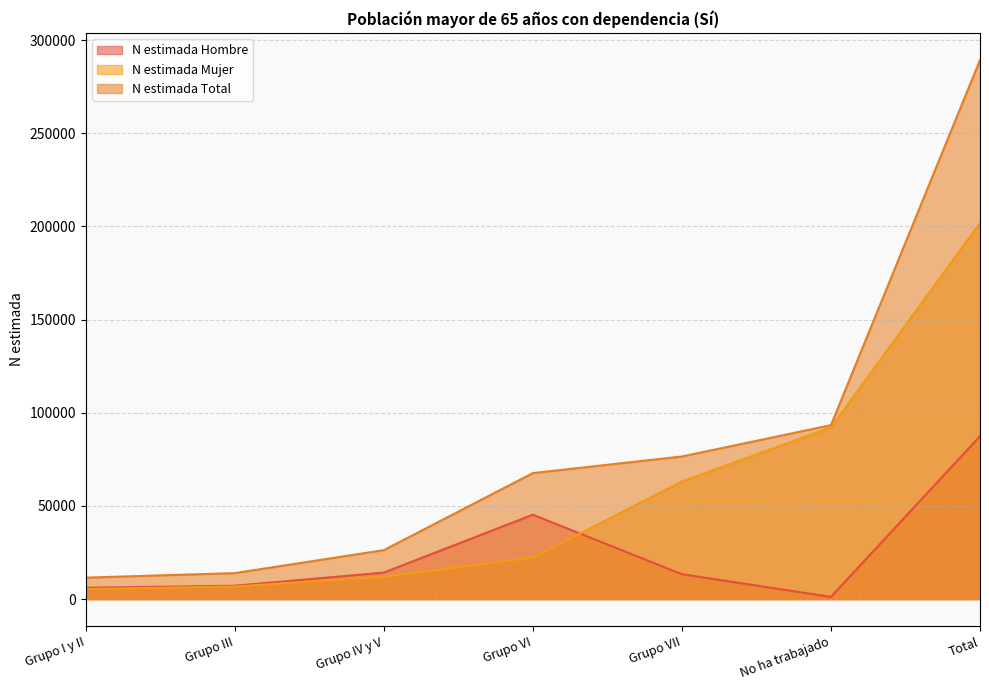

What is the label of the 5th point from the left?

Grupo VII